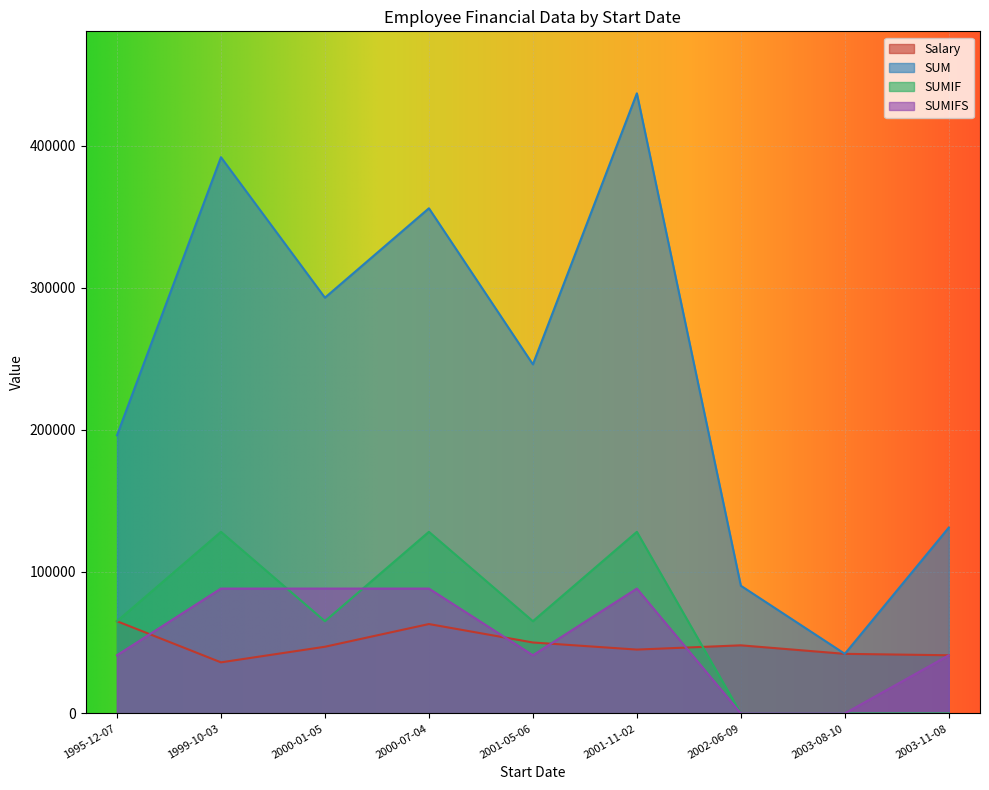

True or false: SUM and SUMIFS cross at least once.

False